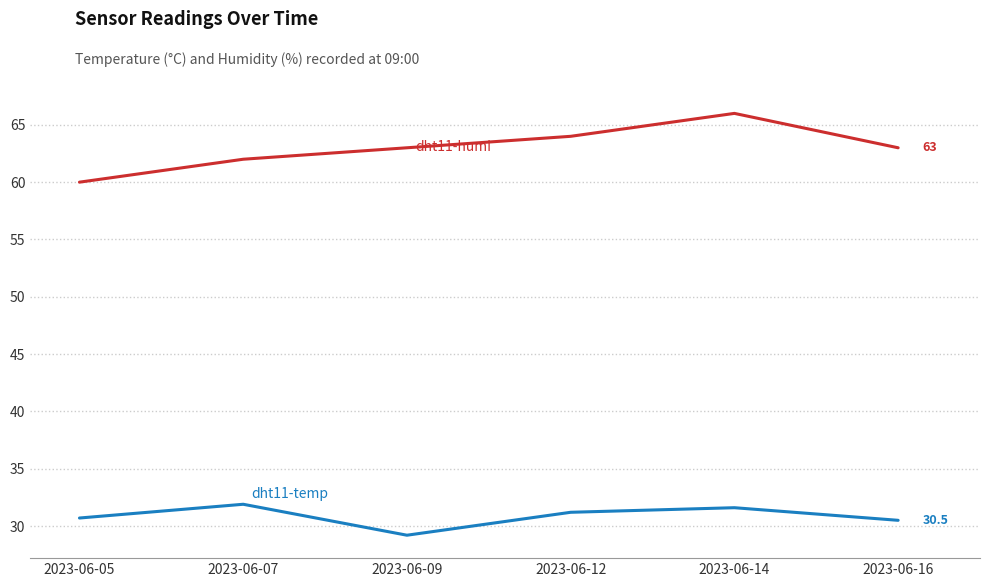

How many lines are shown in the chart?

2